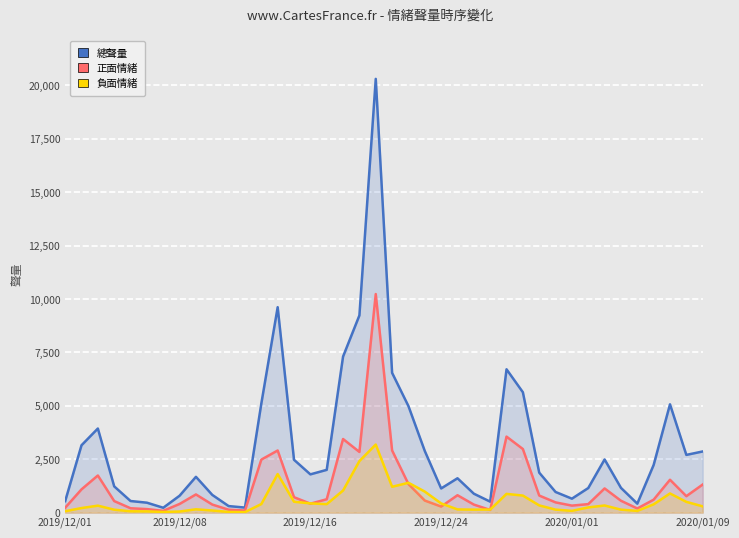

What is the difference between the second highest and second lowest values in the 正面情緒 series?

3461